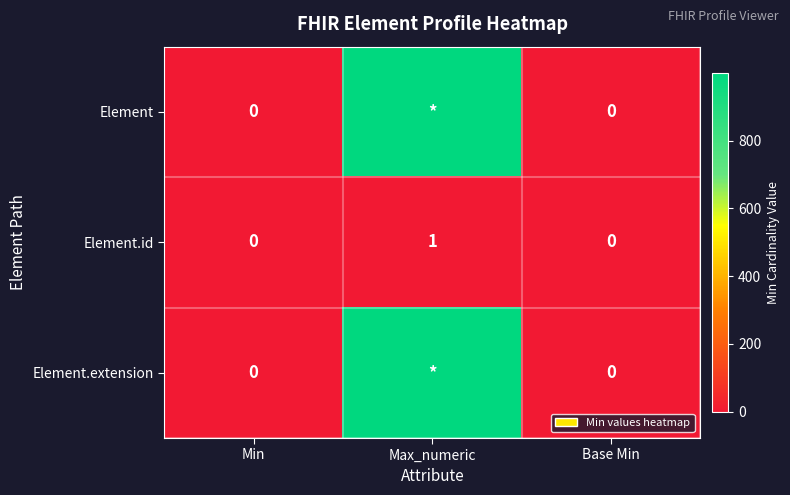

Is the value of Element.id at Max_numeric greater than the value of Element at Base Min?

Yes